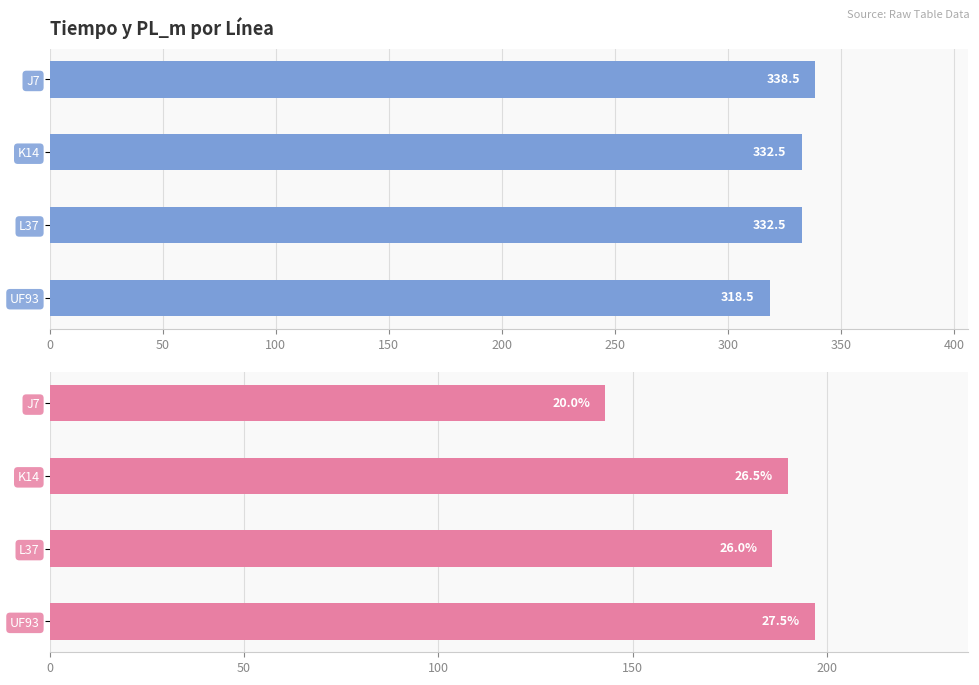

Between K14 and L37, which series saw the biggest shift?

PL_m